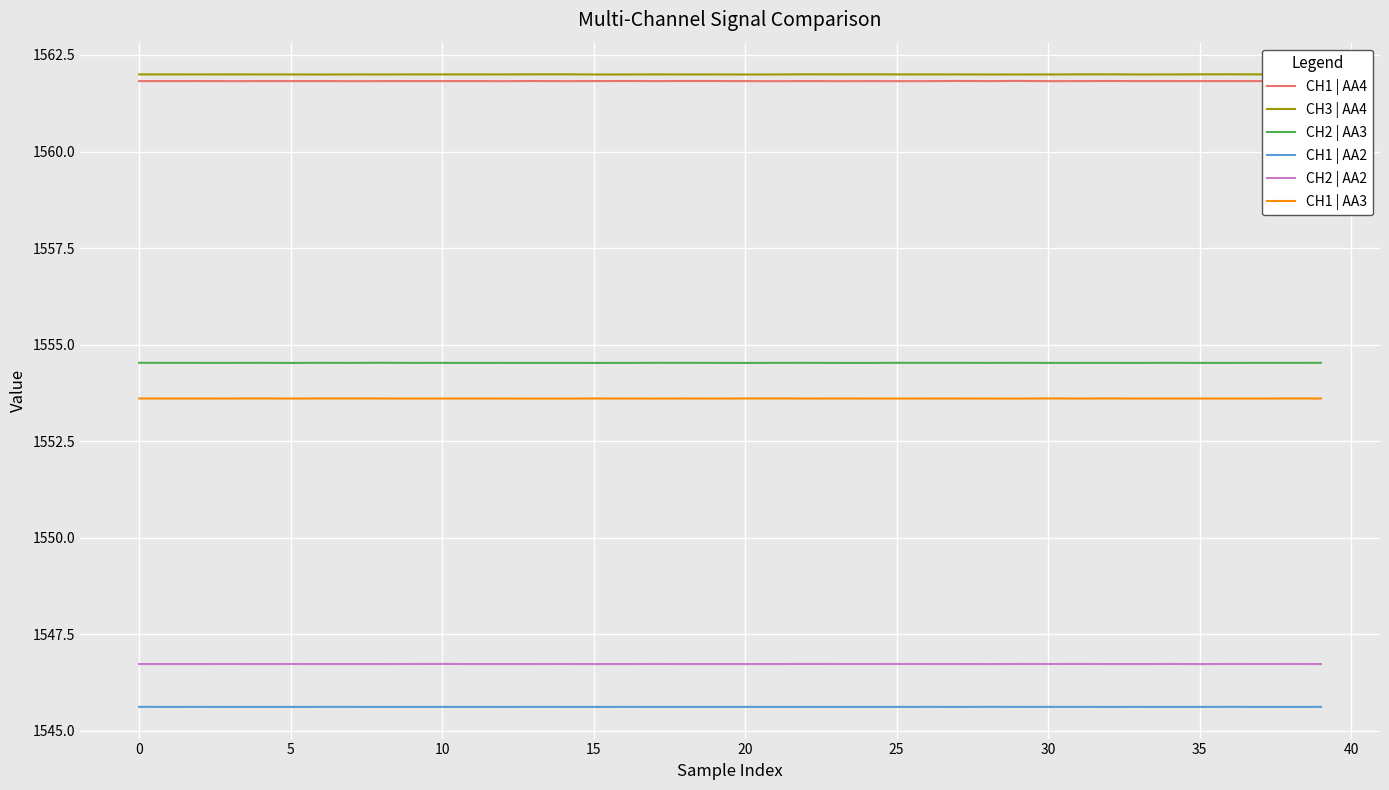

How many lines are shown in the chart?

6